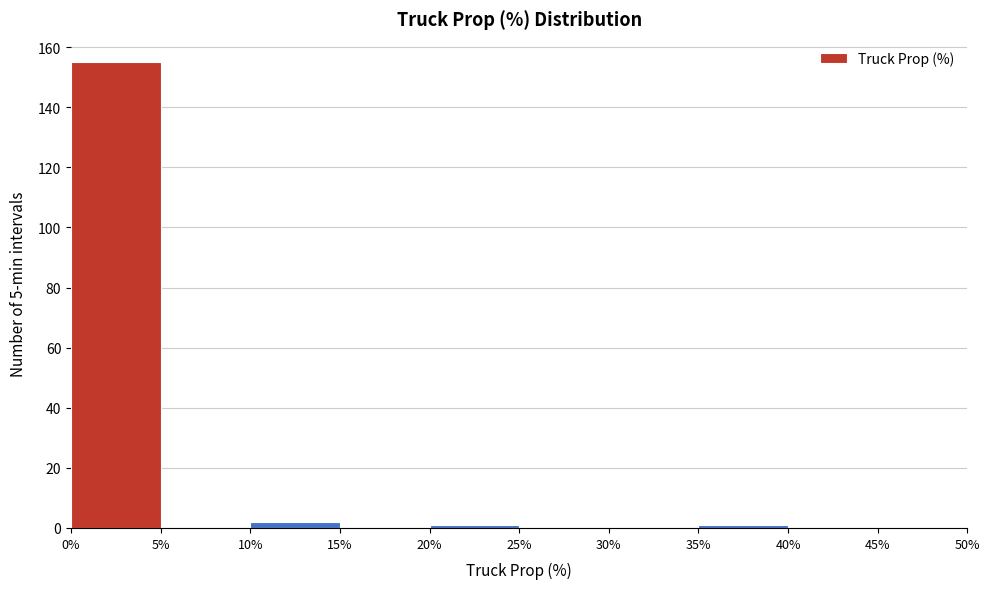

Reading left to right, transcribe this chart: for each bar, give the range it covers on the x-axis and its height. The values are not printed on the chart, so give them approximately, as read against the axis.

0% to 5%: 156
5% to 10%: 0
10% to 15%: 2
15% to 20%: 0
20% to 25%: under 2
25% to 30%: 0
30% to 35%: 0
35% to 40%: under 2
40% to 45%: 0
45% to 50%: 0